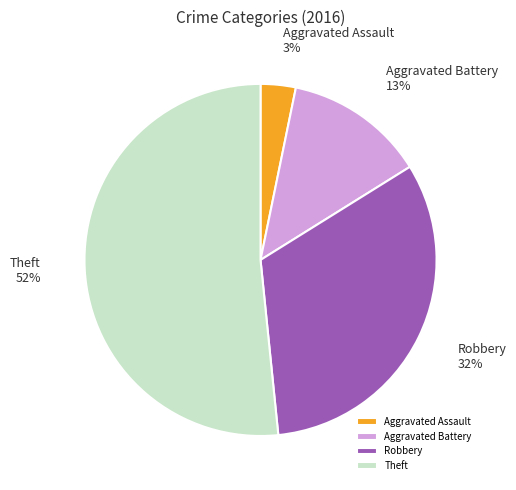

True or false: Theft accounts for 46% of the total.

False